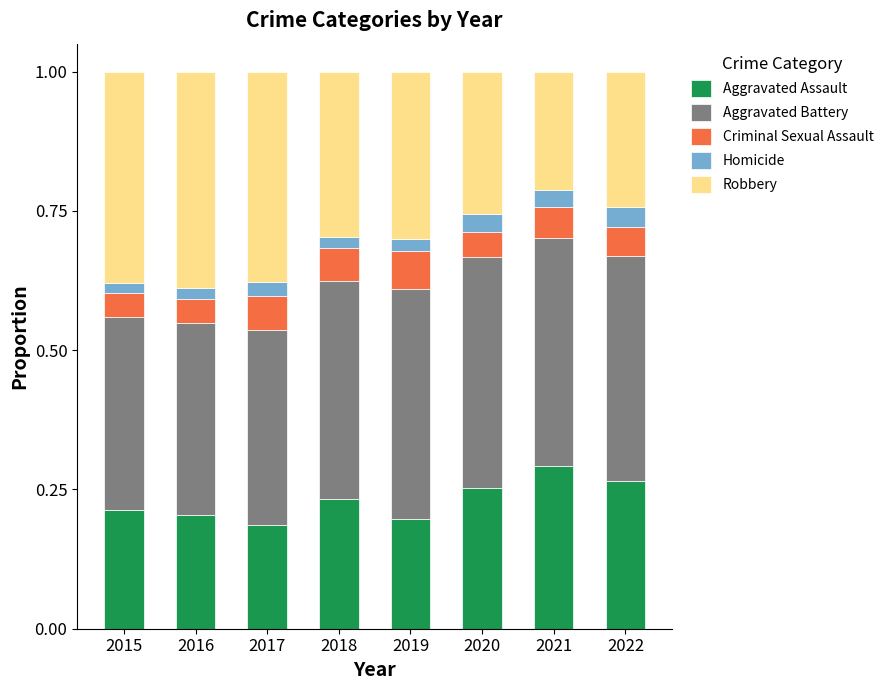

True or false: Aggravated Assault has a value of 0.3 at 2021.

True